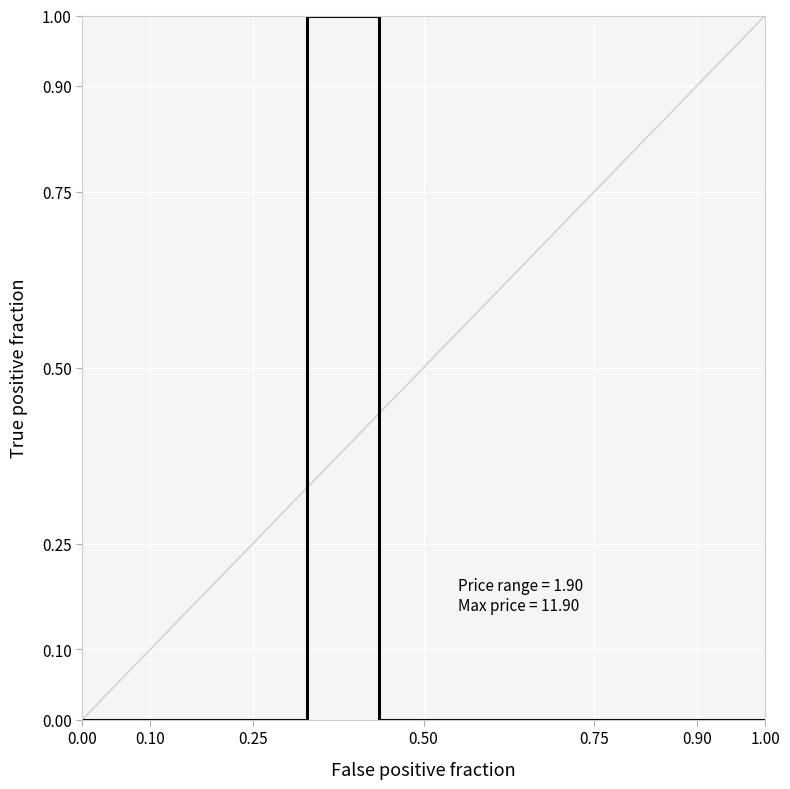

How many lines are shown in the chart?

1